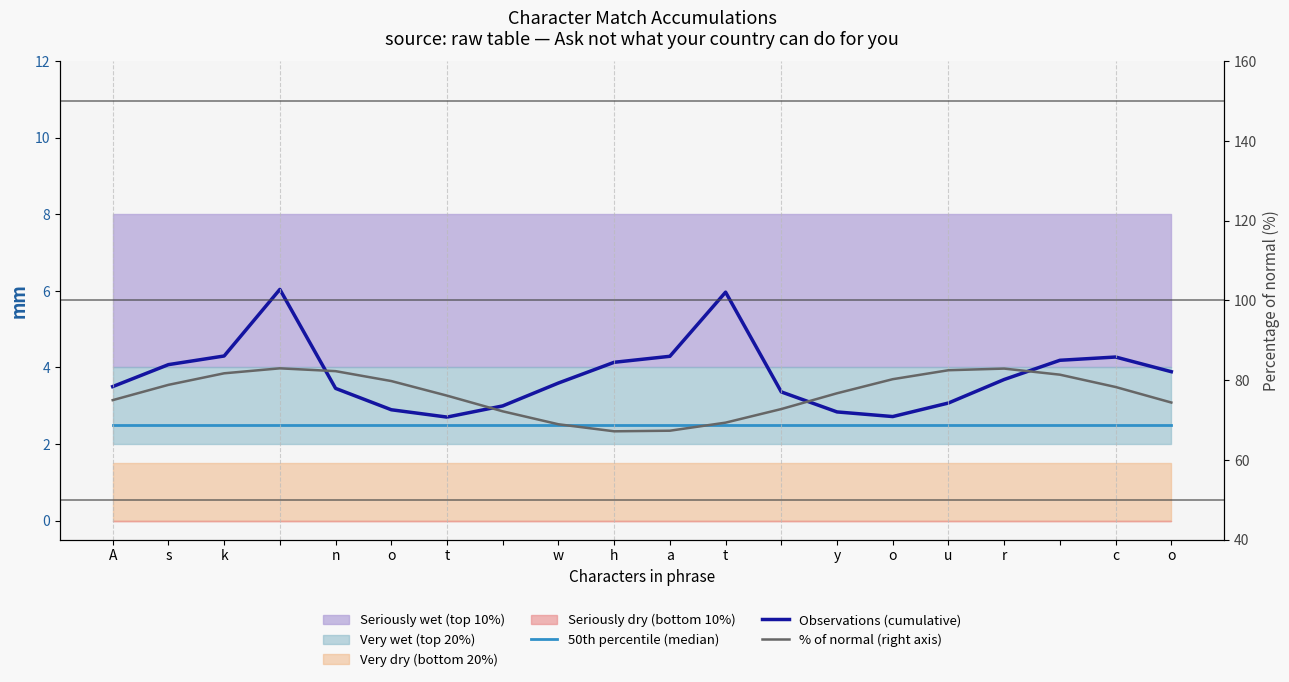

Rank the series by their maximum value, from highest to lowest.

% of normal (right axis), Observations (cumulative), 50th percentile (median)